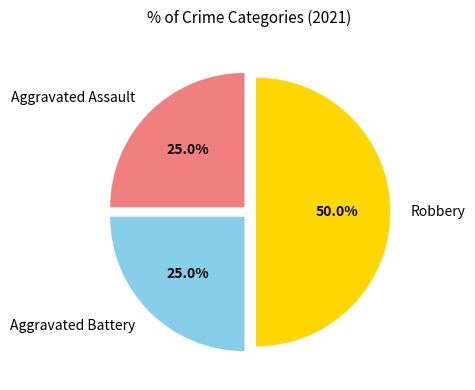

Does Aggravated Battery account for over 50% of the chart?

No